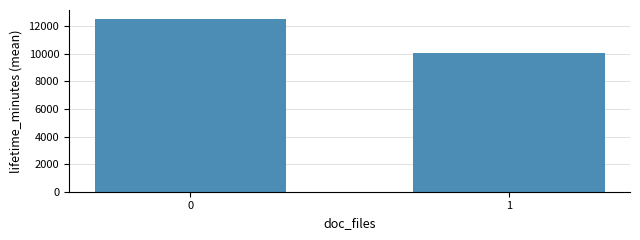

The chart shows a value of 7286.8 at 0. True or false?

False